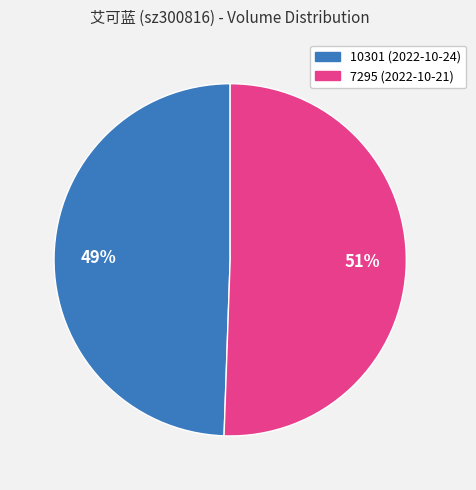

Which has a higher value, 7295 or 10301?

7295